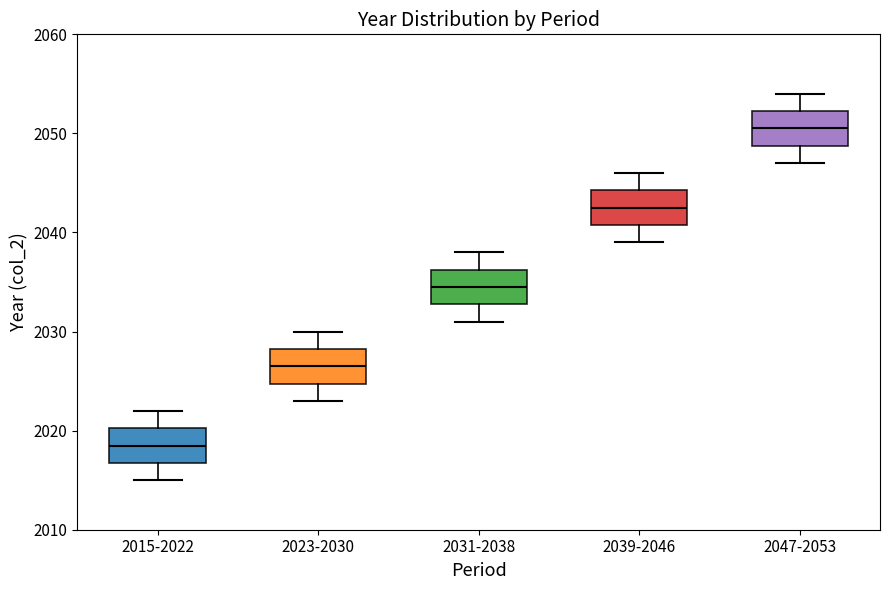

Reading left to right, read every box against the y-axis: the position of its median line, the range the box covers, and the ends of its whiskers. The values are not printed on the chart, so give them approximately, as read against the axis.

2015-2022: median 2019, box 2017 to 2020, whiskers 2015 to 2022
2023-2030: median 2027, box 2025 to 2028, whiskers 2023 to 2030
2031-2038: median 2035, box 2033 to 2036, whiskers 2031 to 2038
2039-2046: median 2043, box 2041 to 2044, whiskers 2039 to 2046
2047-2053: median 2051, box 2049 to 2052, whiskers 2047 to 2054